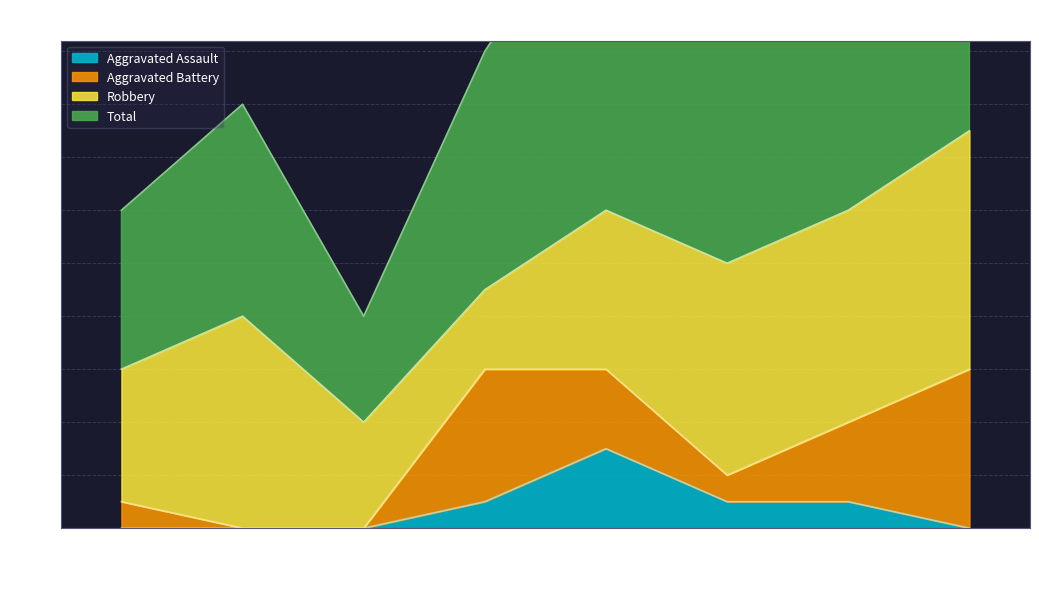

What is the difference between the maximum and minimum values in the Total series?

23